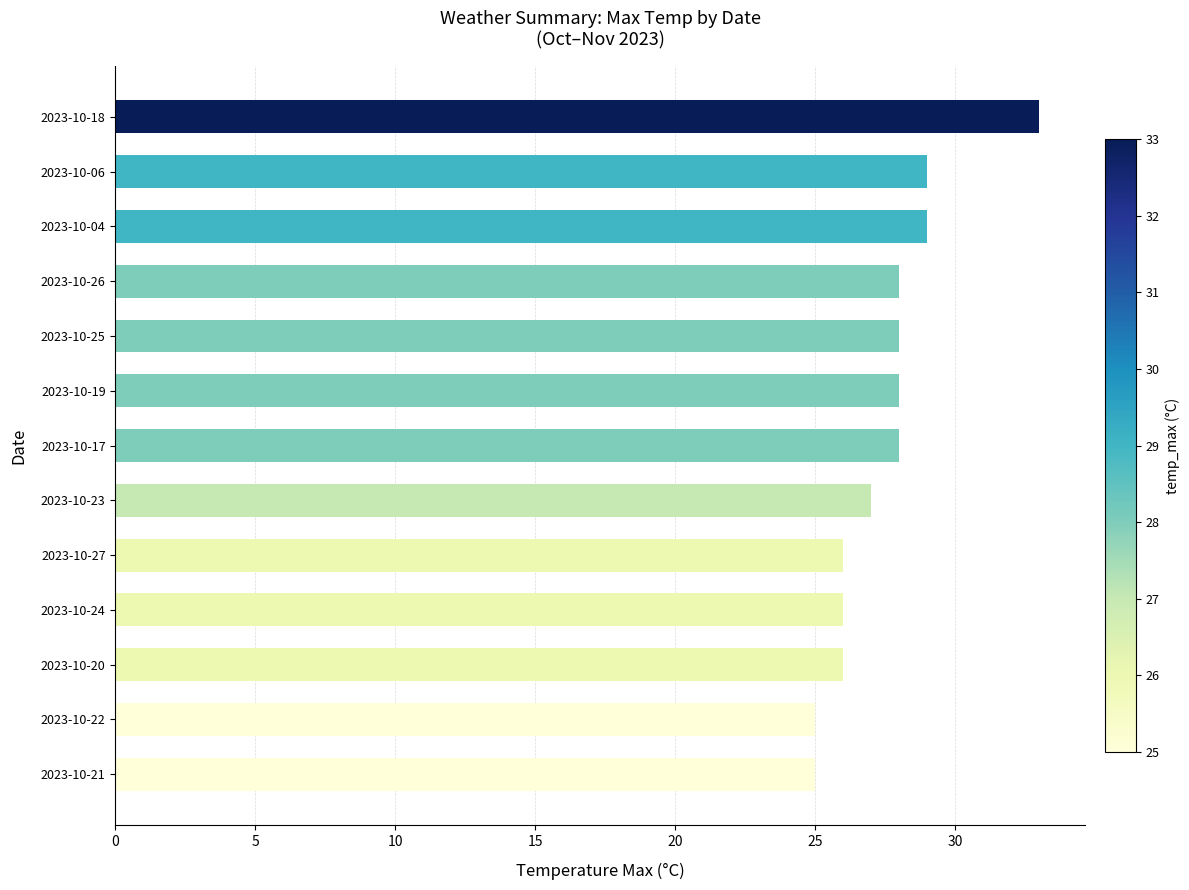

Is it true that the value at 2023-10-25 is 28?

True